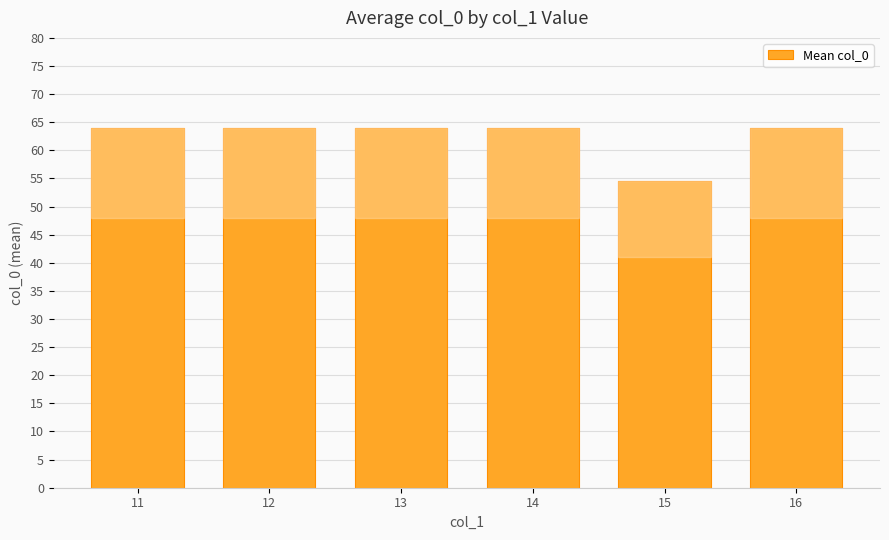

At which category does the chart reach its minimum across all series?

15